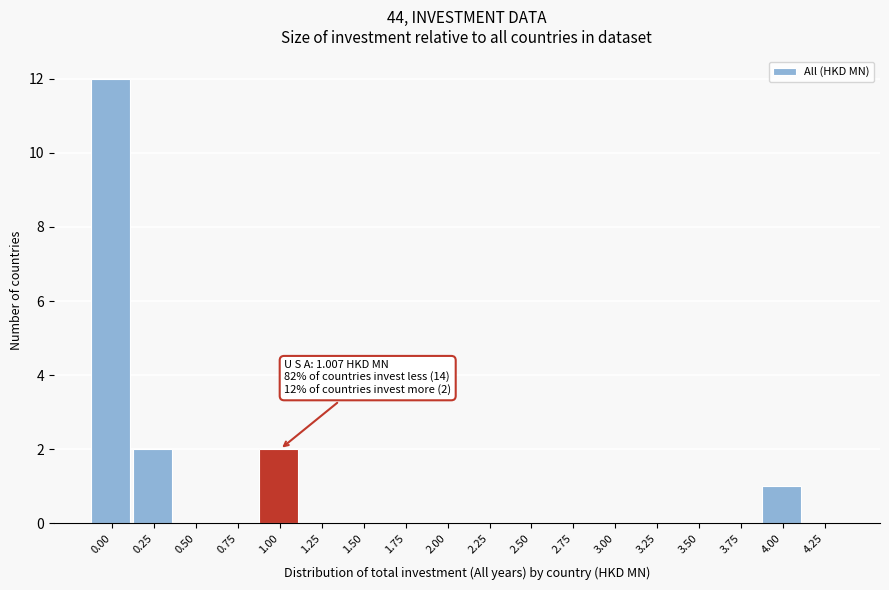

Reading left to right, list all the values displayed in this chart.

0.00=12	0.25=2	0.50=0	0.75=0	1.00=2	1.25=0	1.50=0	1.75=0	2.00=0	2.25=0	2.50=0	2.75=0	3.00=0	3.25=0	3.50=0	3.75=0	4.00=1	4.25=0